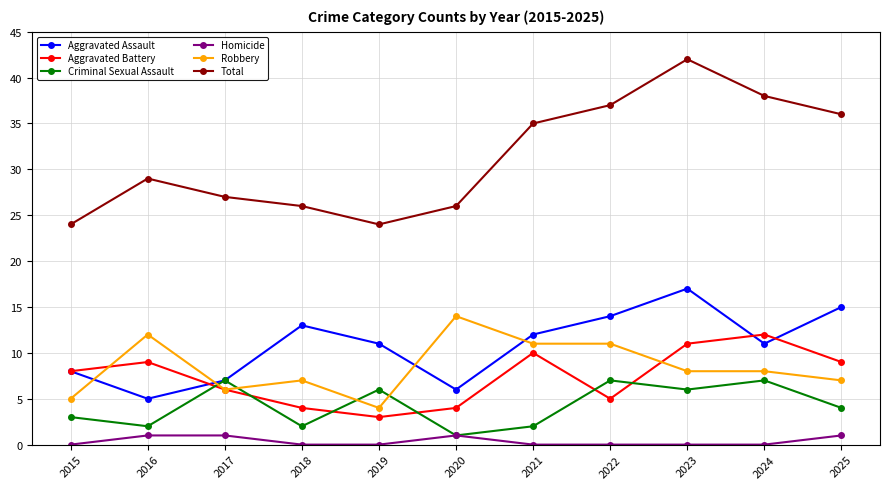

At which category does Aggravated Assault reach its first local peak?

2018